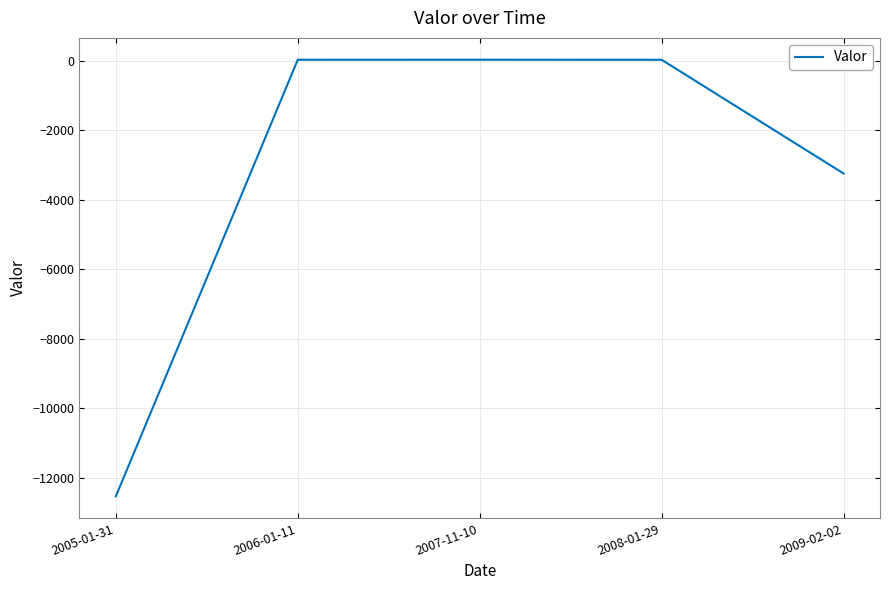

How many values exceed 26?

3